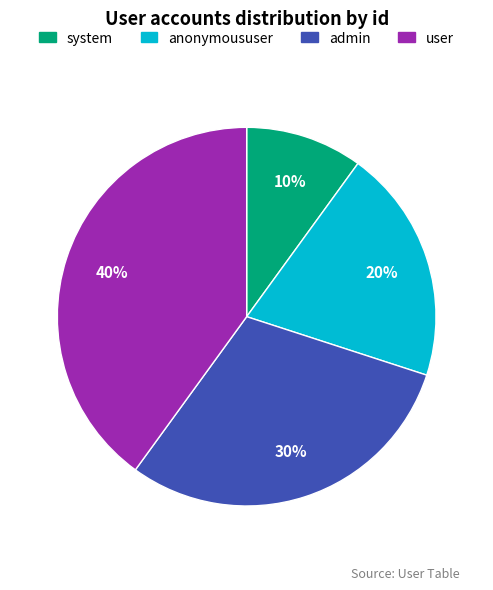

Rank the categories by value from lowest to highest.

system, anonymoususer, admin, user